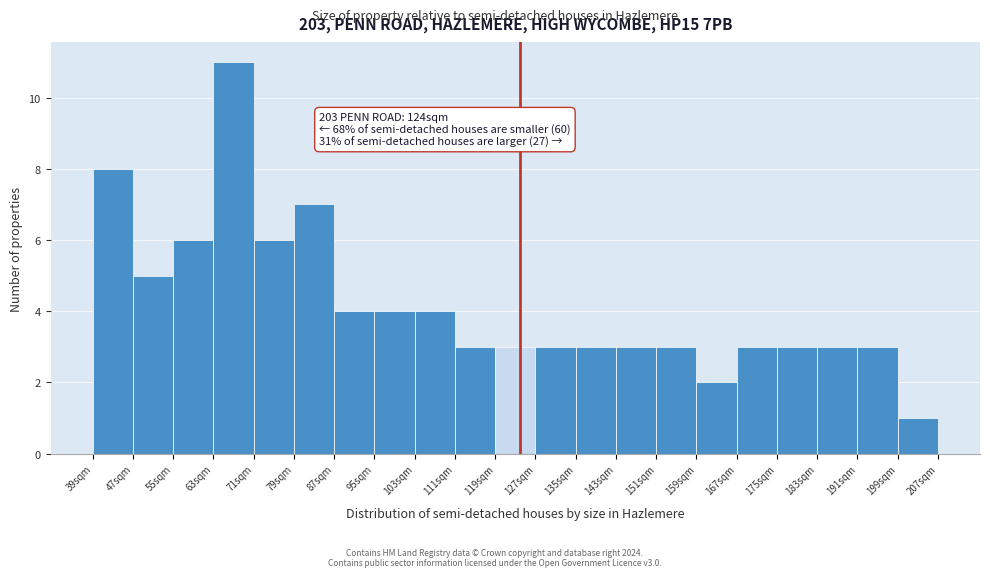

Which range on the x-axis has the tallest bar?

63 to 71